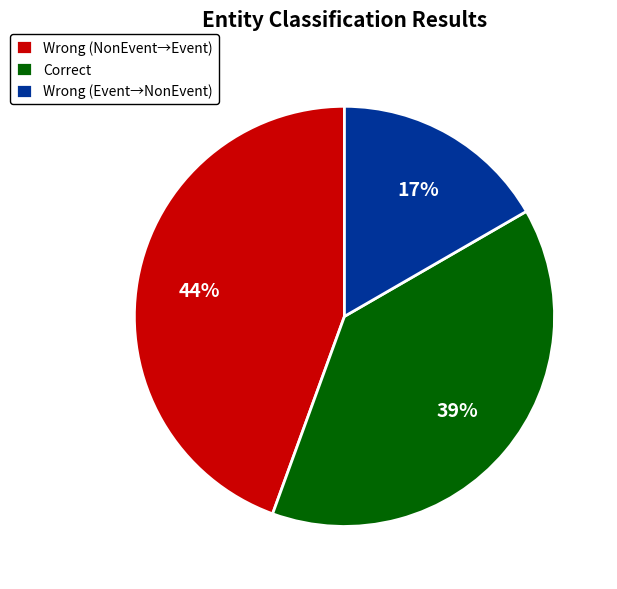

The Correct slice represents 39% of the pie. True or false?

True